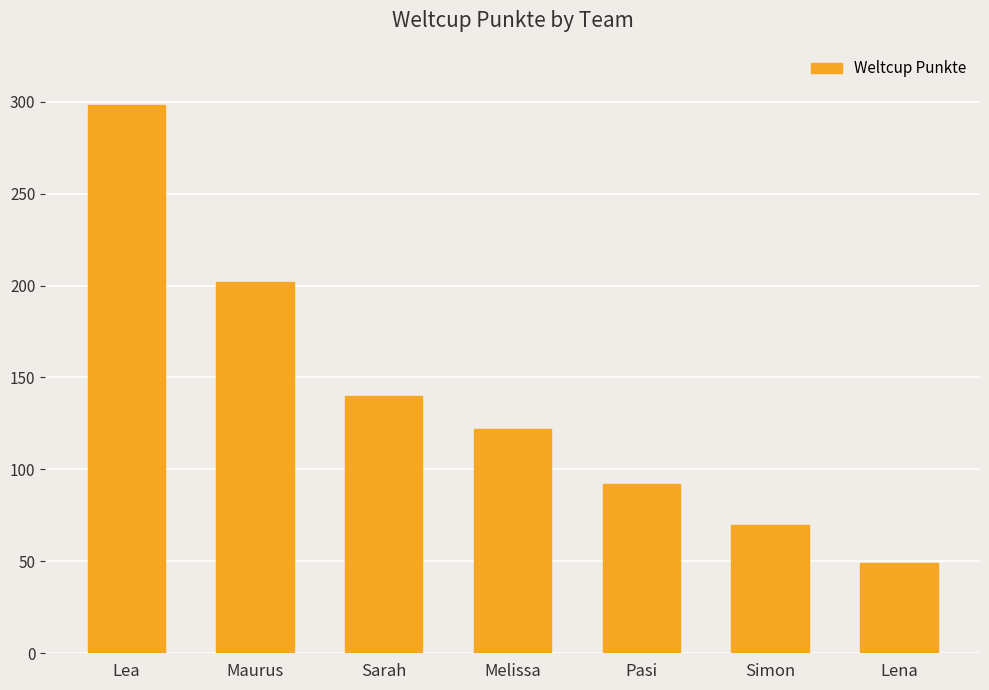

What is the minimum value shown in the chart?

49